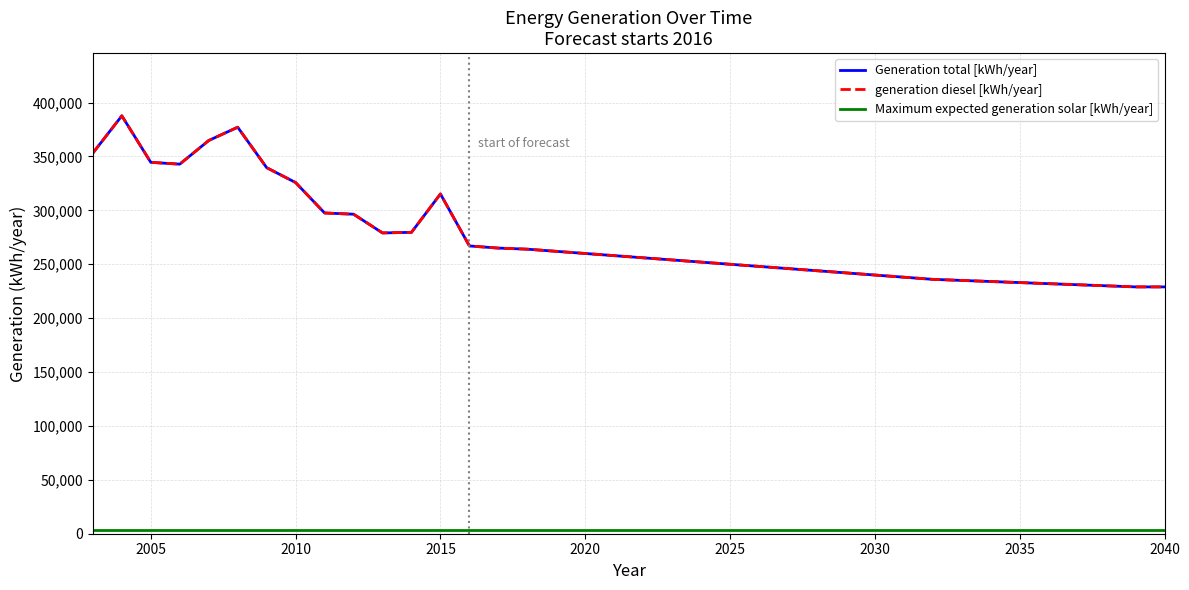

Does the chart have visible grid lines?

Yes